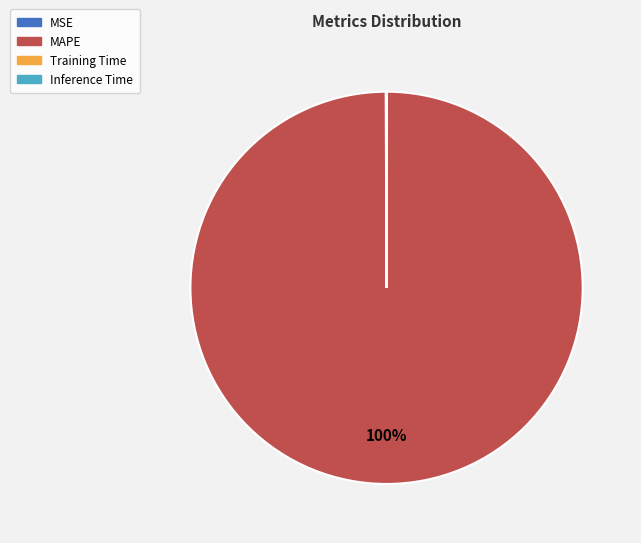

Does any single category account for the majority?

Yes